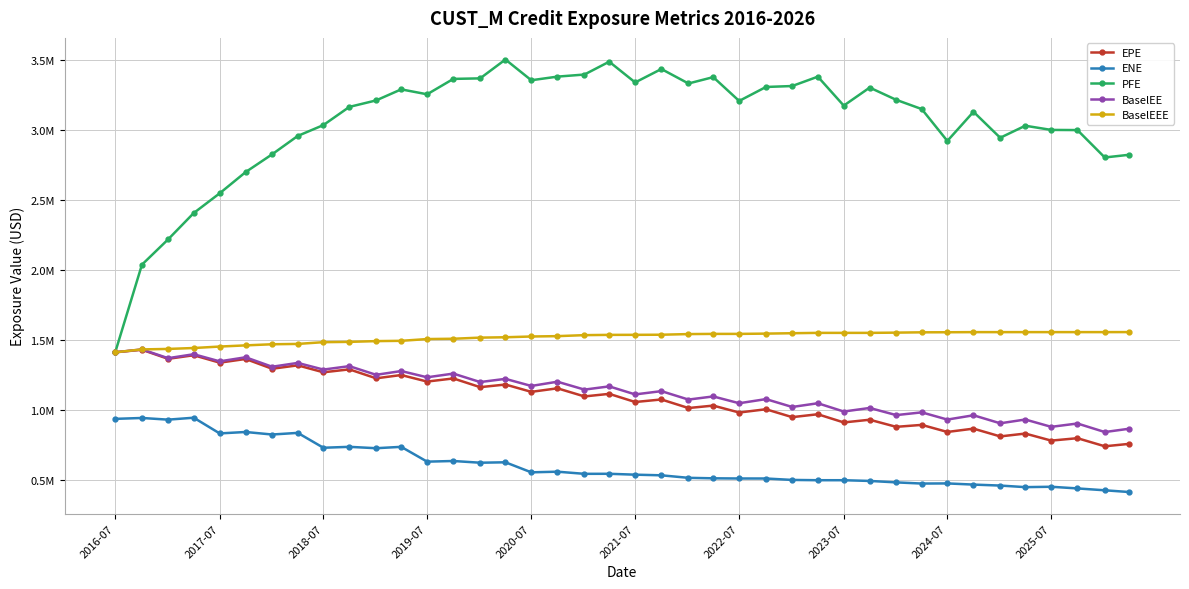

True or false: ENE and BaselEEE intersect in this chart.

False